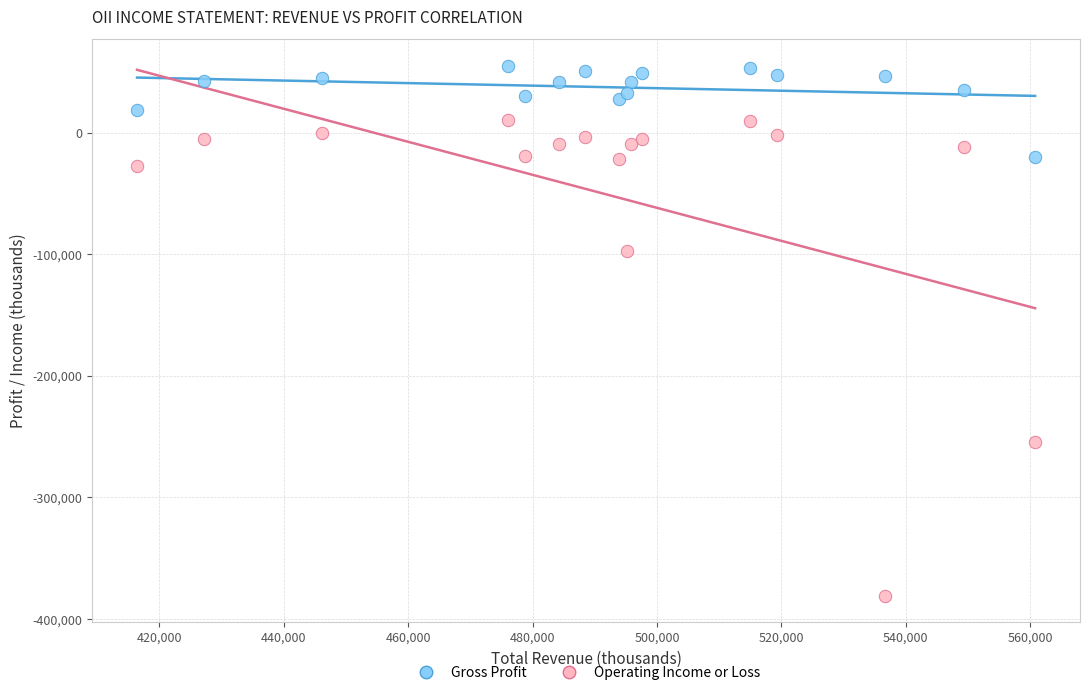

In the Operating Income or Loss series, what Y value is closest to -185100?

-254200